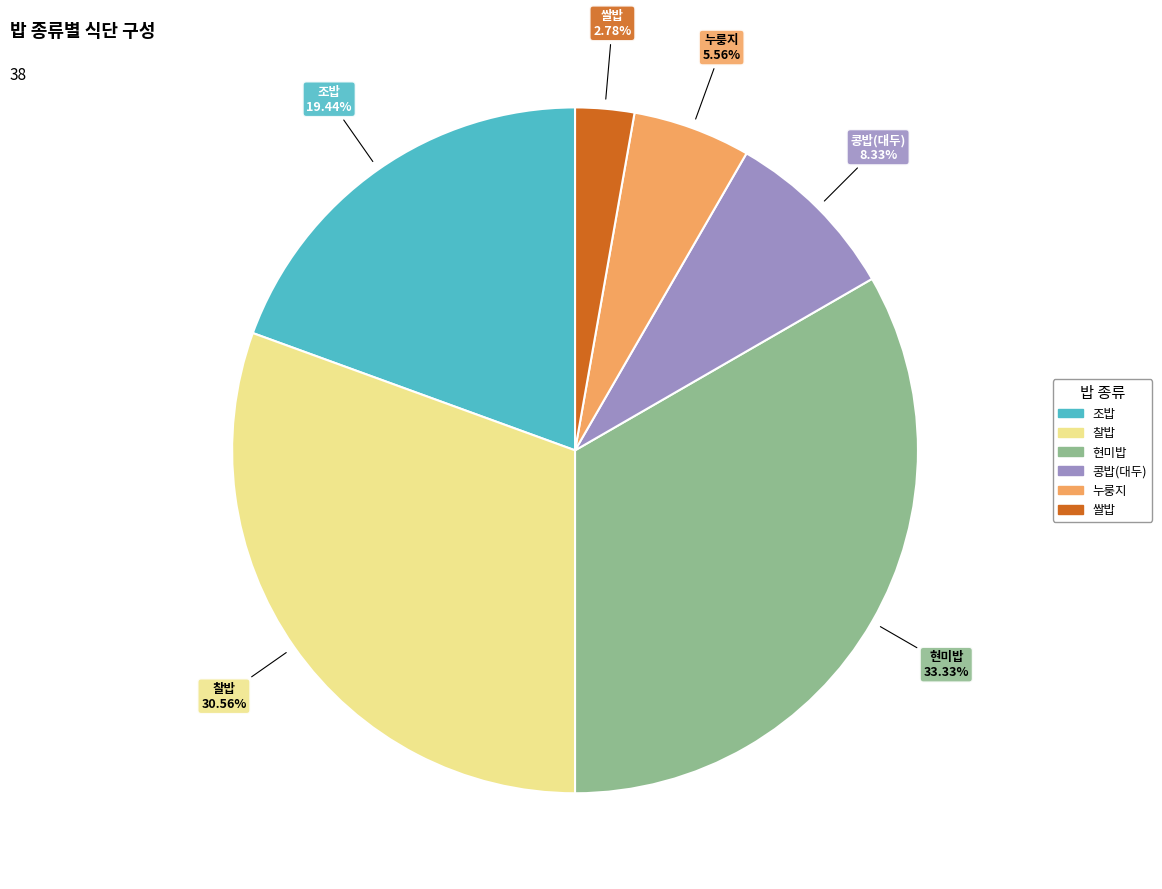

Which category has the smallest portion of the pie?

쌀밥